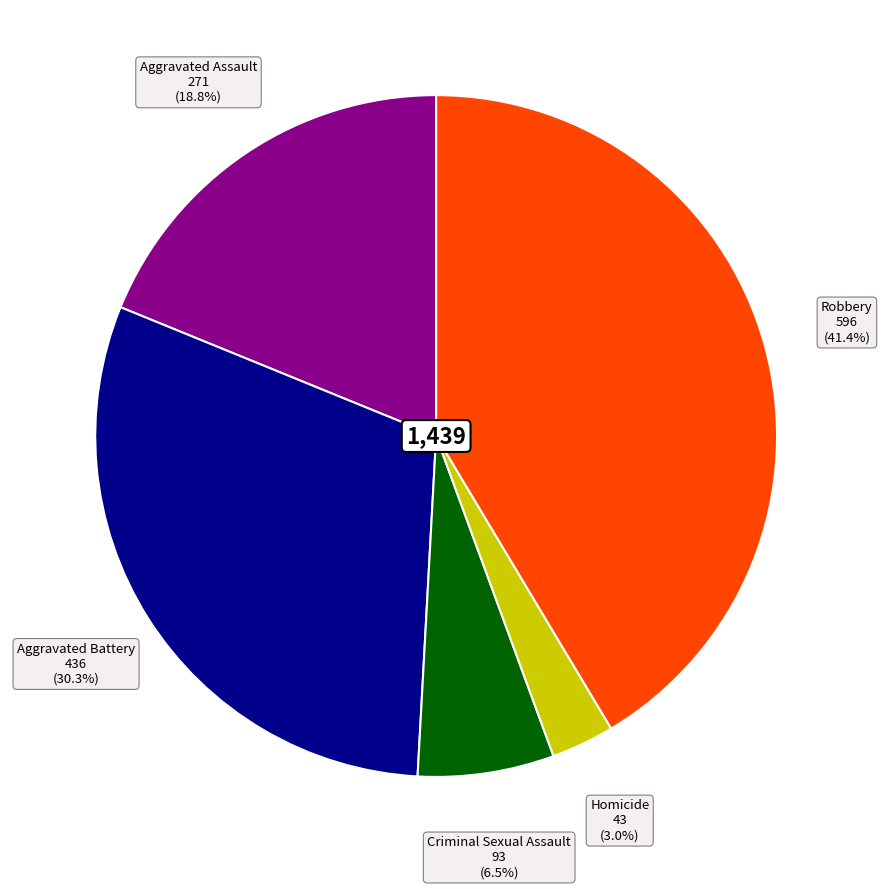

To the nearest percent, what is the difference between the largest and smallest slice percentages?

38%